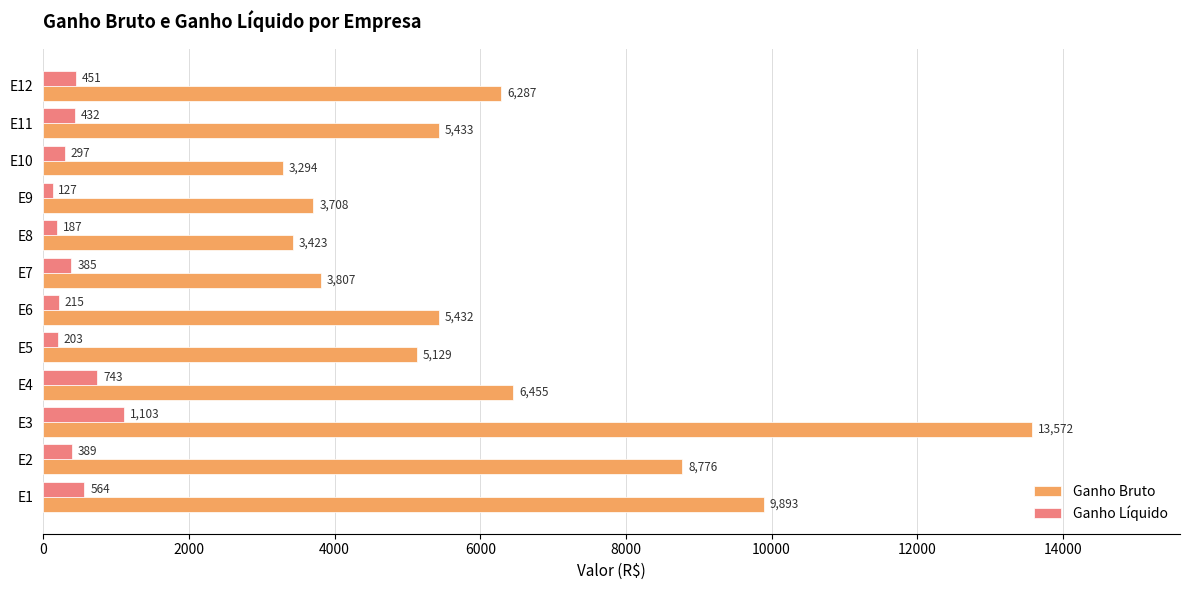

At which category is the sum across all series the highest?

E3